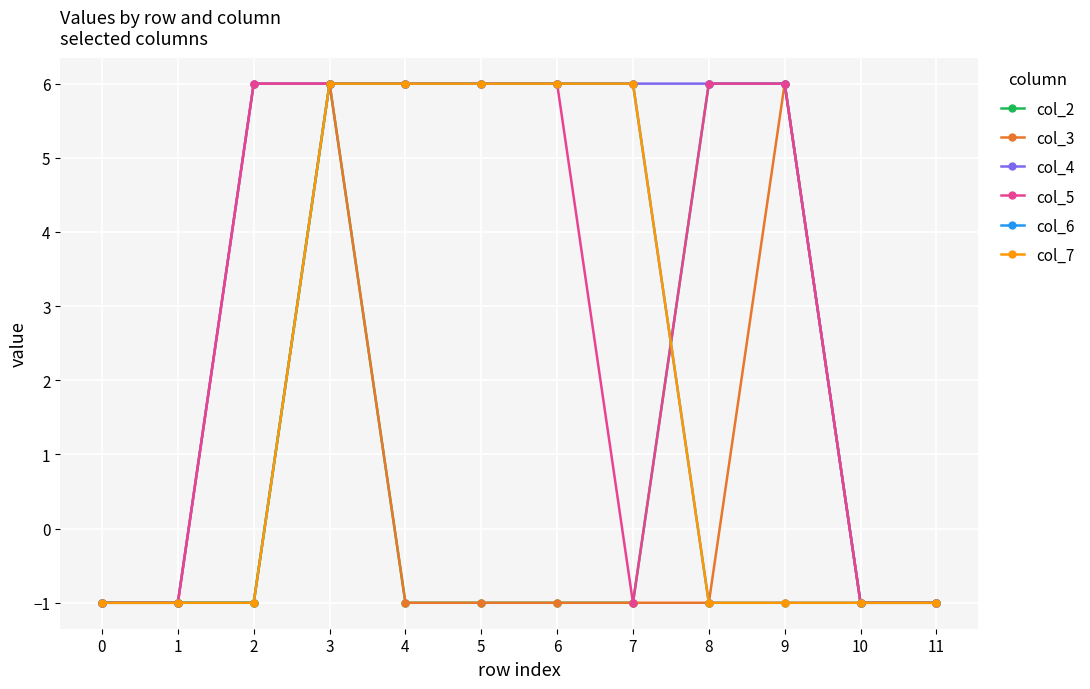

Which series has the widest spread of values?

col_2